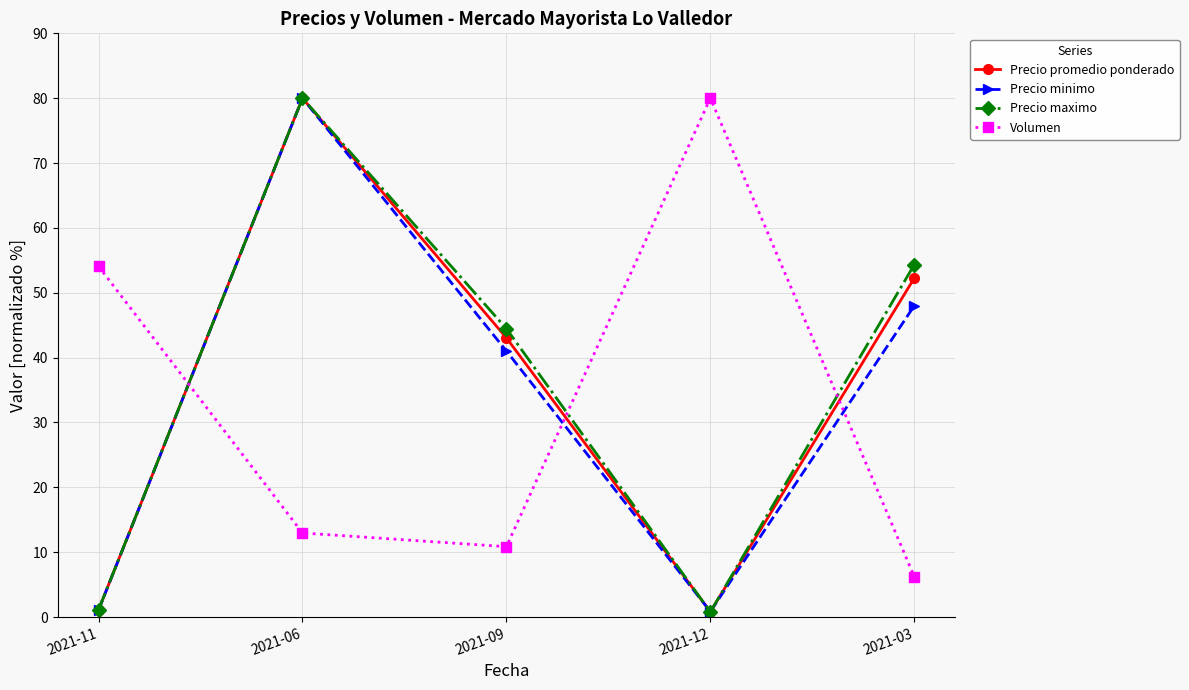

Is this an area chart (filled region under the line)?

No